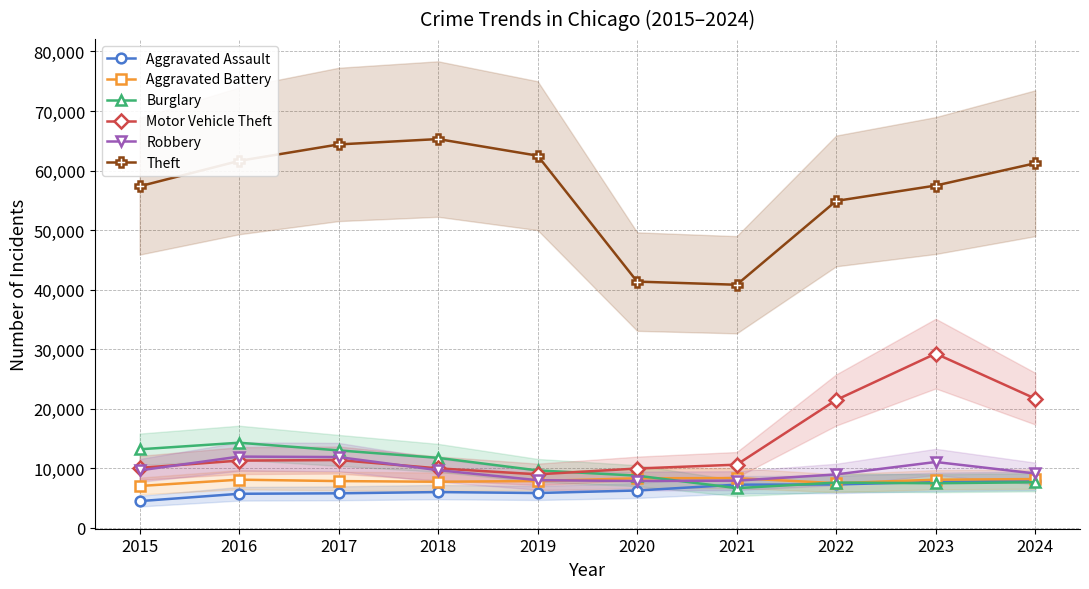

Which series changed the most between 2015 and 2018?

Theft